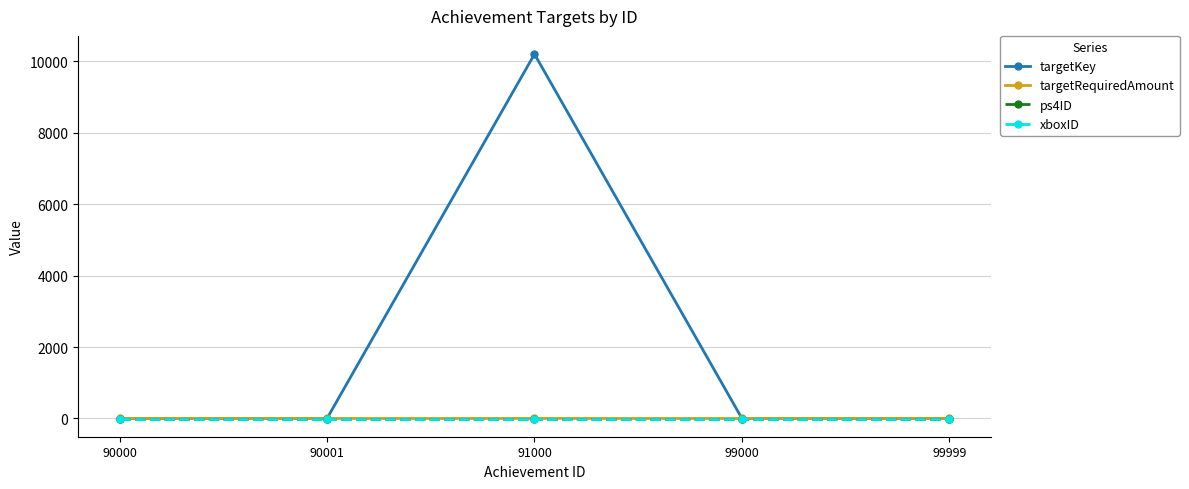

List the labels in order of targetRequiredAmount value, smallest first.

90000, 90001, 99000, 99999, 91000